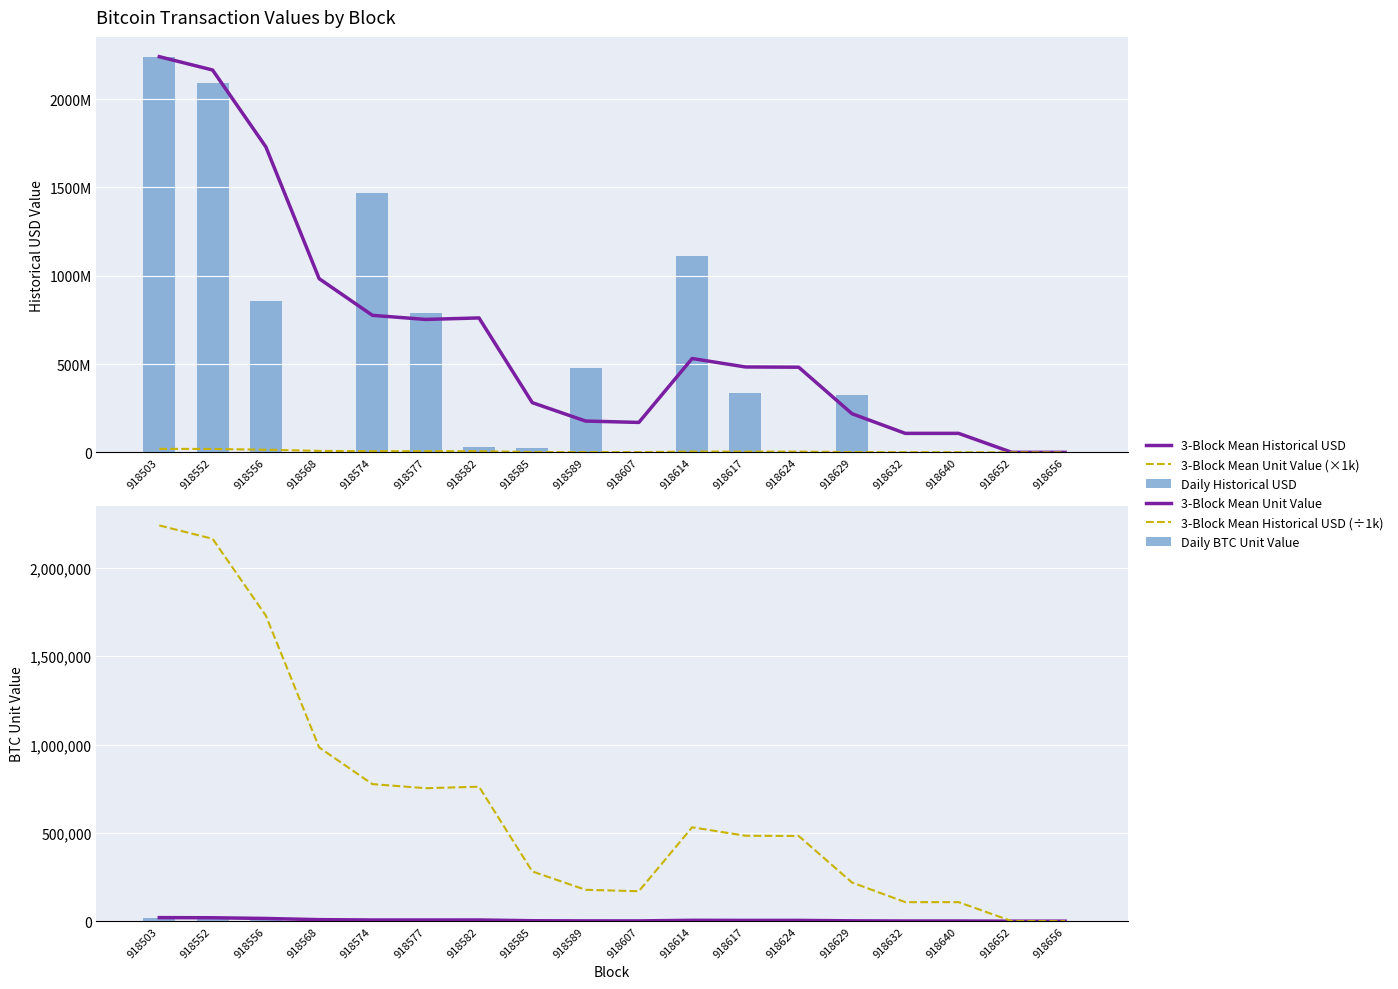

What is the value of the 3-Block Mean Historical USD (÷1k) bar at the 10th from the left?

169632.6